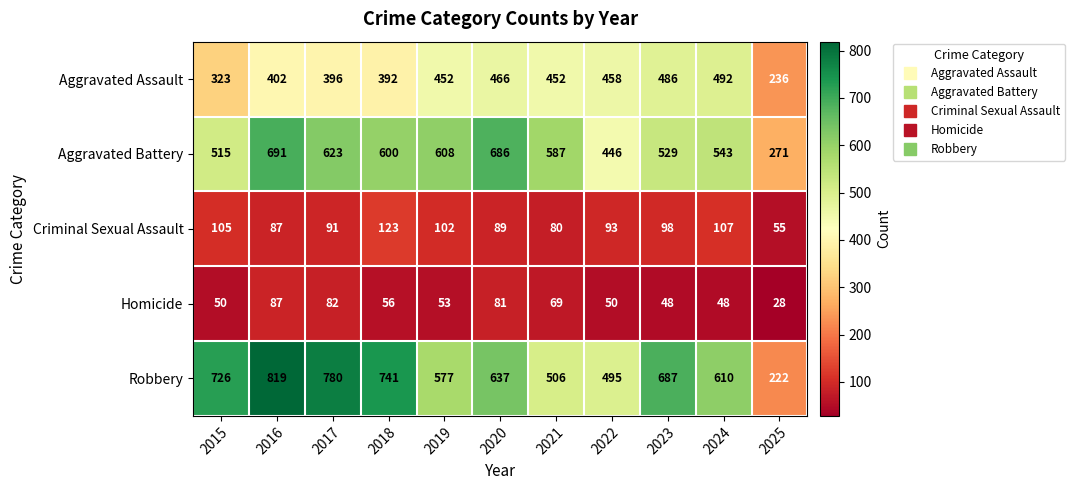

Which series changed the most between 2020 and 2021?

Robbery